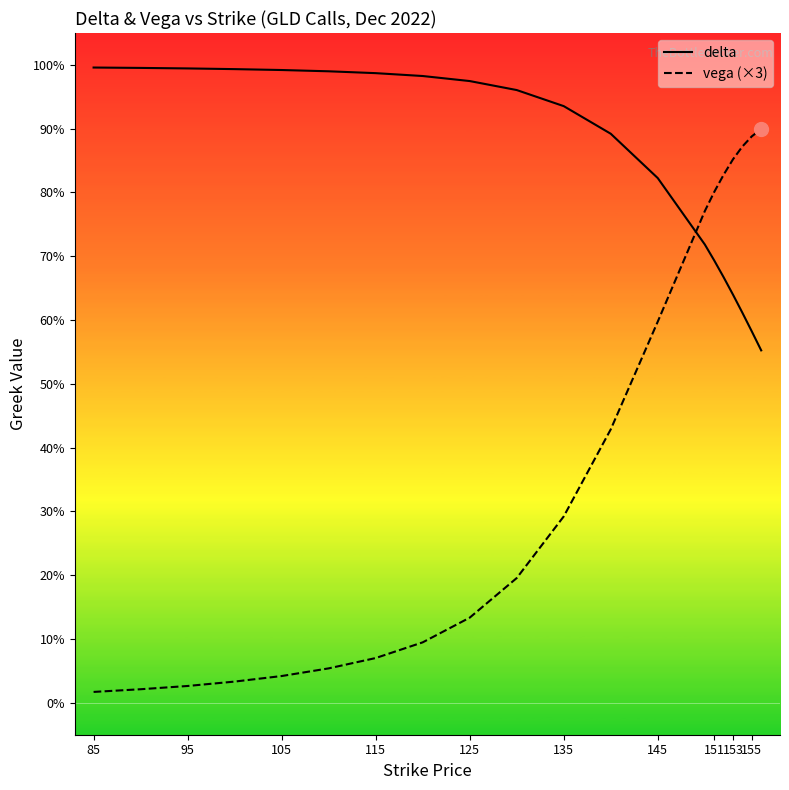

Is this an area chart (filled region under the line)?

No